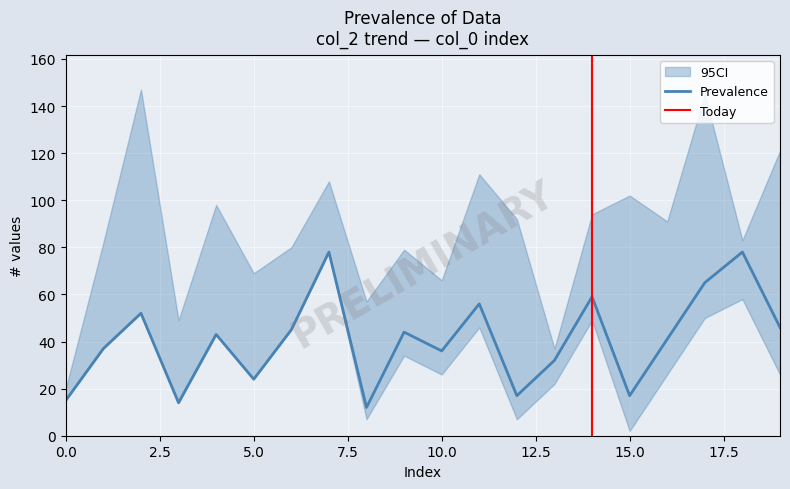

The Prevalence series shows 24 at 5.0. True or false?

True